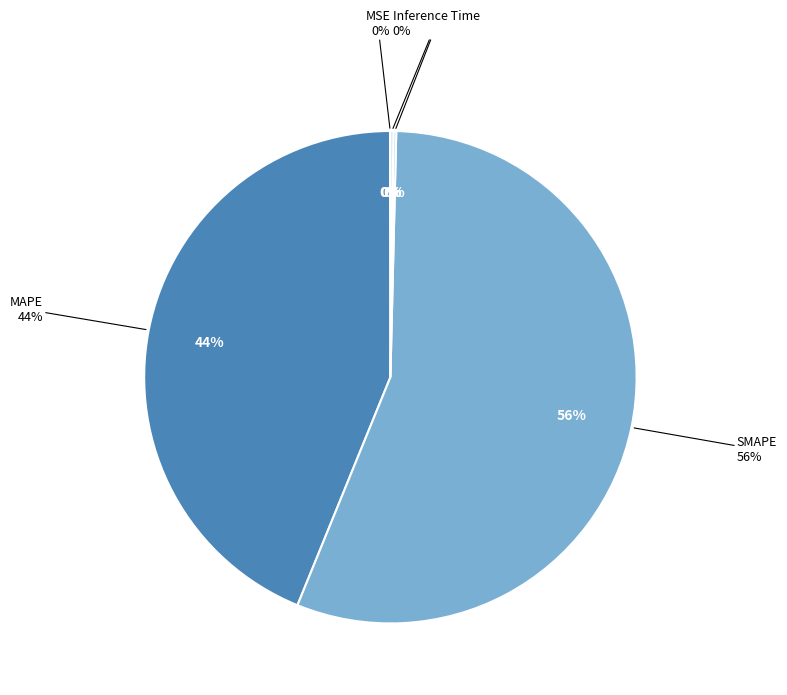

Combined, do Inference Time and Training Time account for over 50%?

No